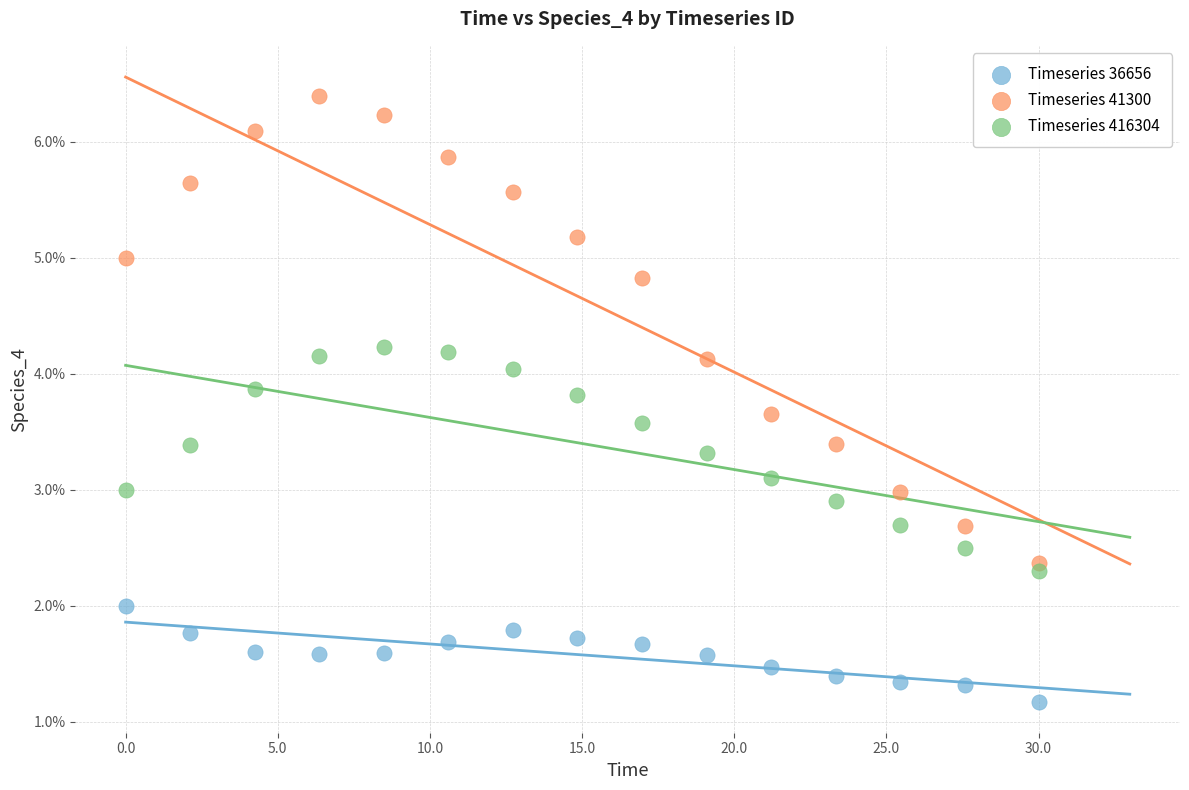

What are all the series names shown in the legend?

Timeseries 36656, Timeseries 41300, Timeseries 416304